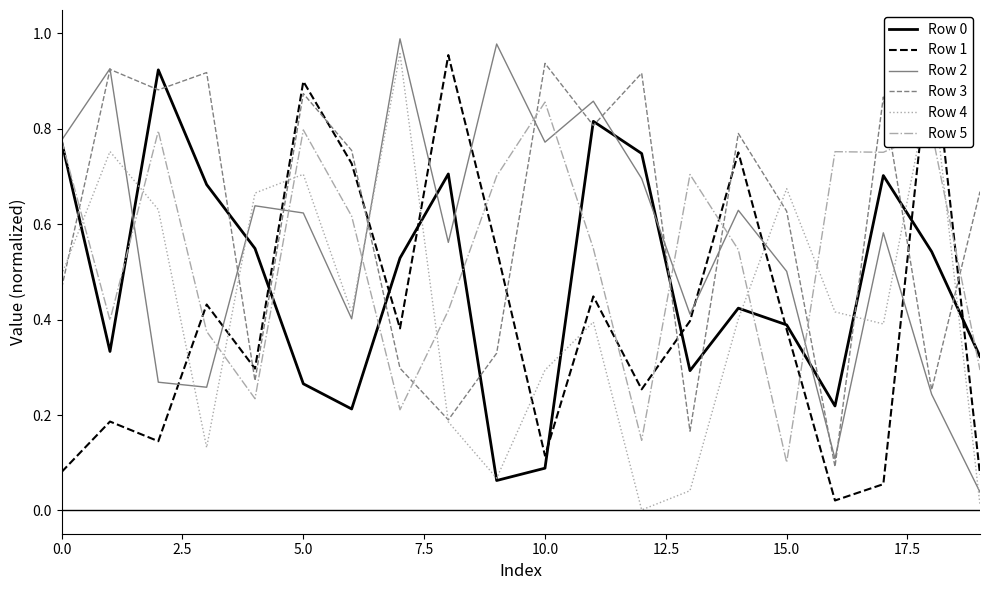

How many intersections are there between Row 4 and Row 2?

8